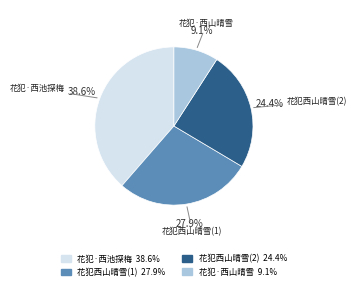

Which category has the smallest portion of the pie?

花犯·西山晴雪 9.1%